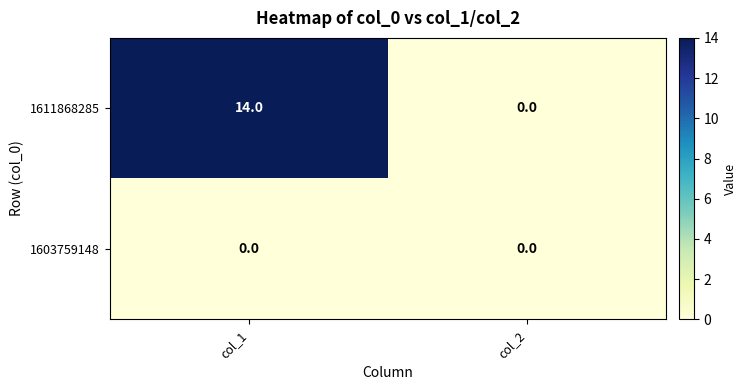

Which series has the widest spread of values?

1611868285